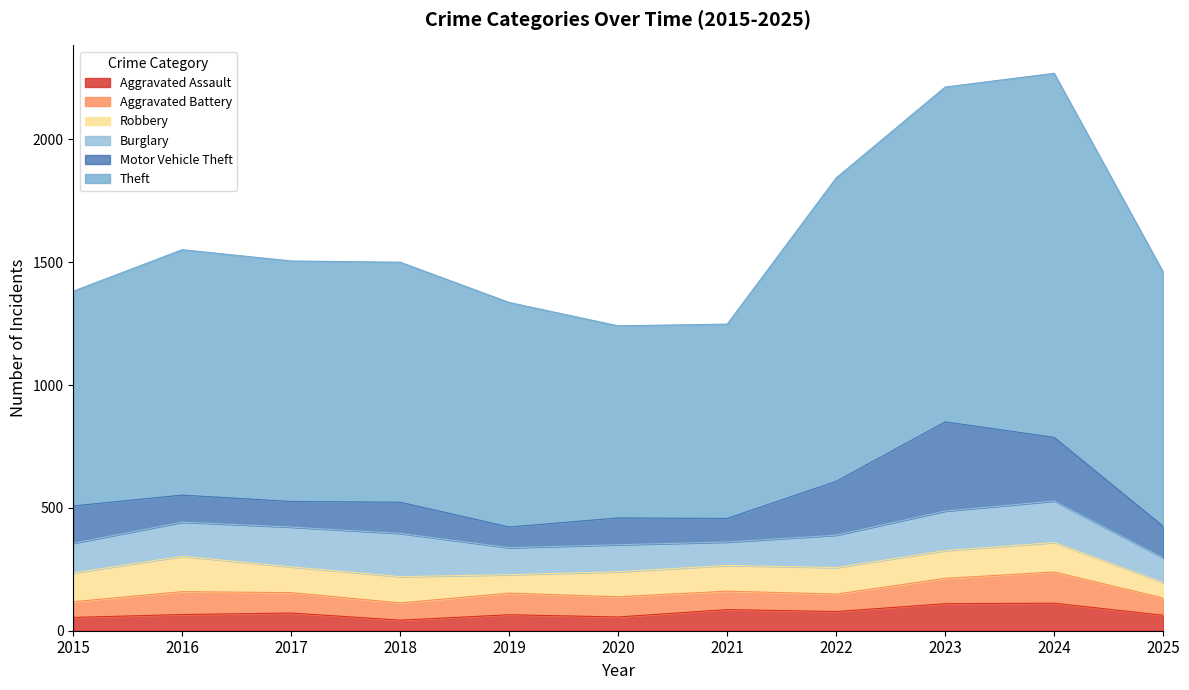

What is the difference between the highest and lowest values at 2025?

972